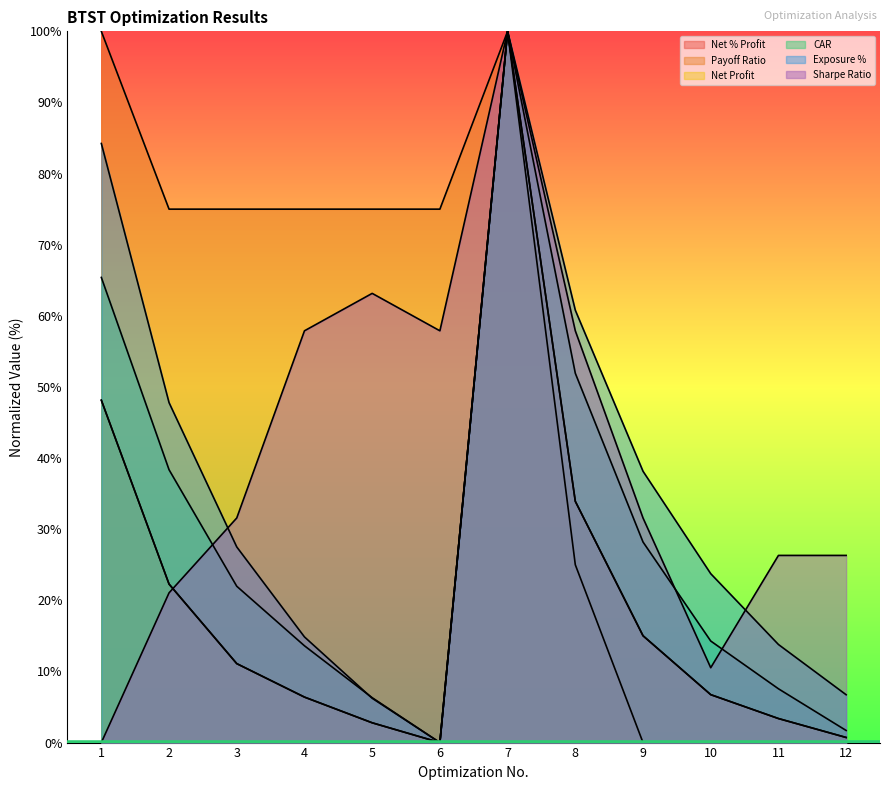

Rank the series at 11 from lowest to highest value.

Payoff Ratio, Net % Profit, Net Profit, CAR, Exposure %, Sharpe Ratio